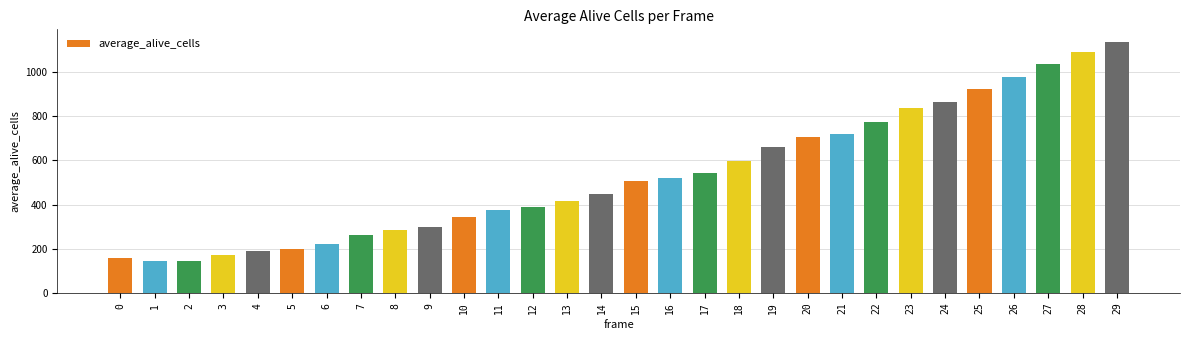

Where is the data nearest to the value 640?

19